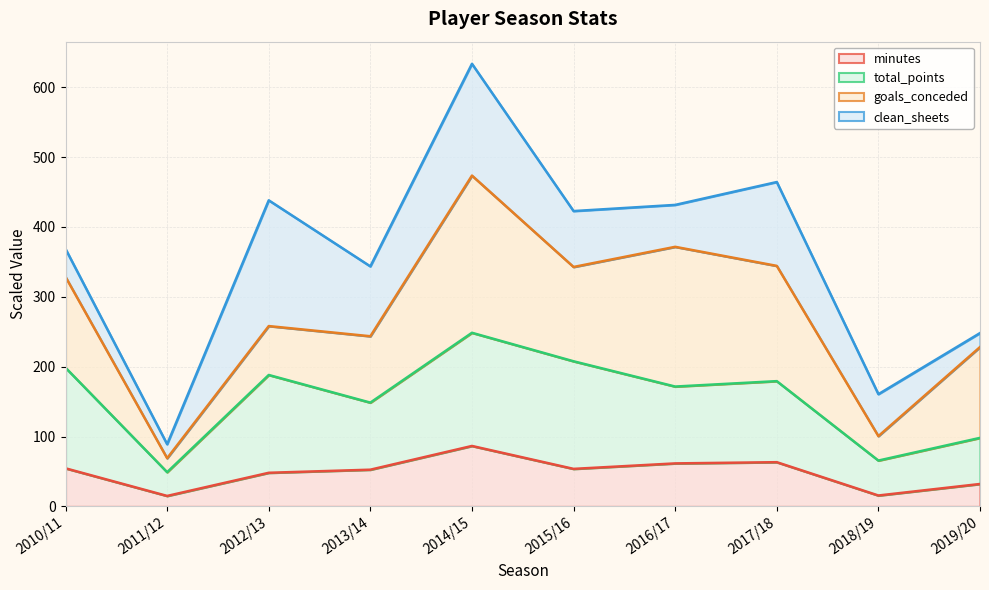

What is the highest value of the minutes series?

86.6